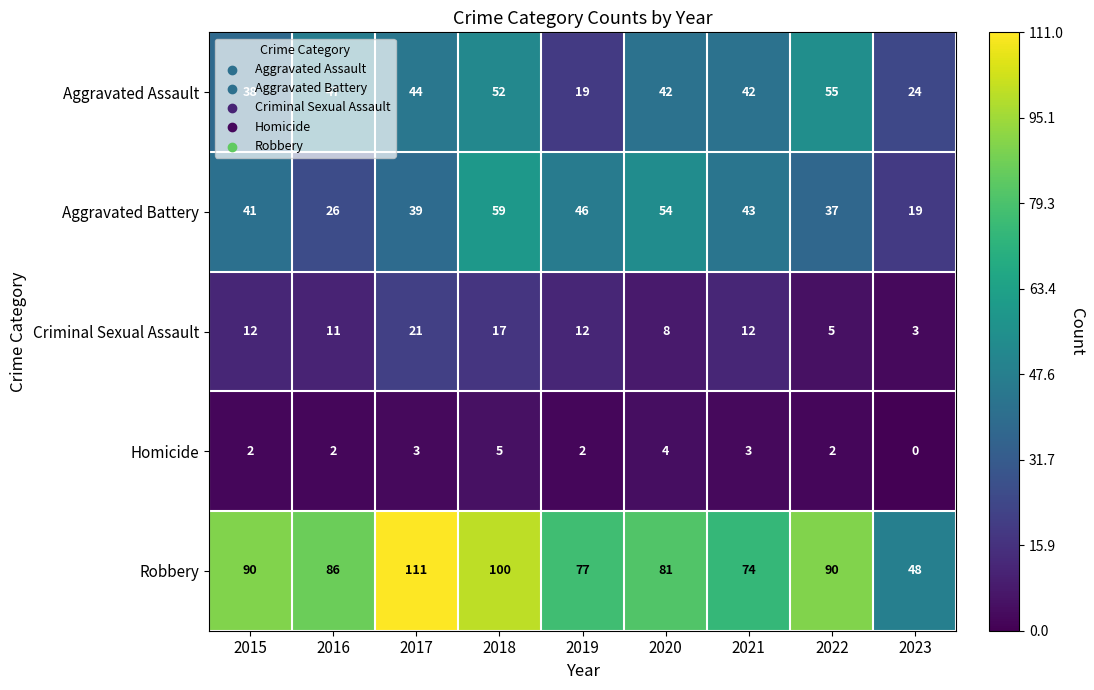

Is it true that Criminal Sexual Assault equals 1 at 2022?

False